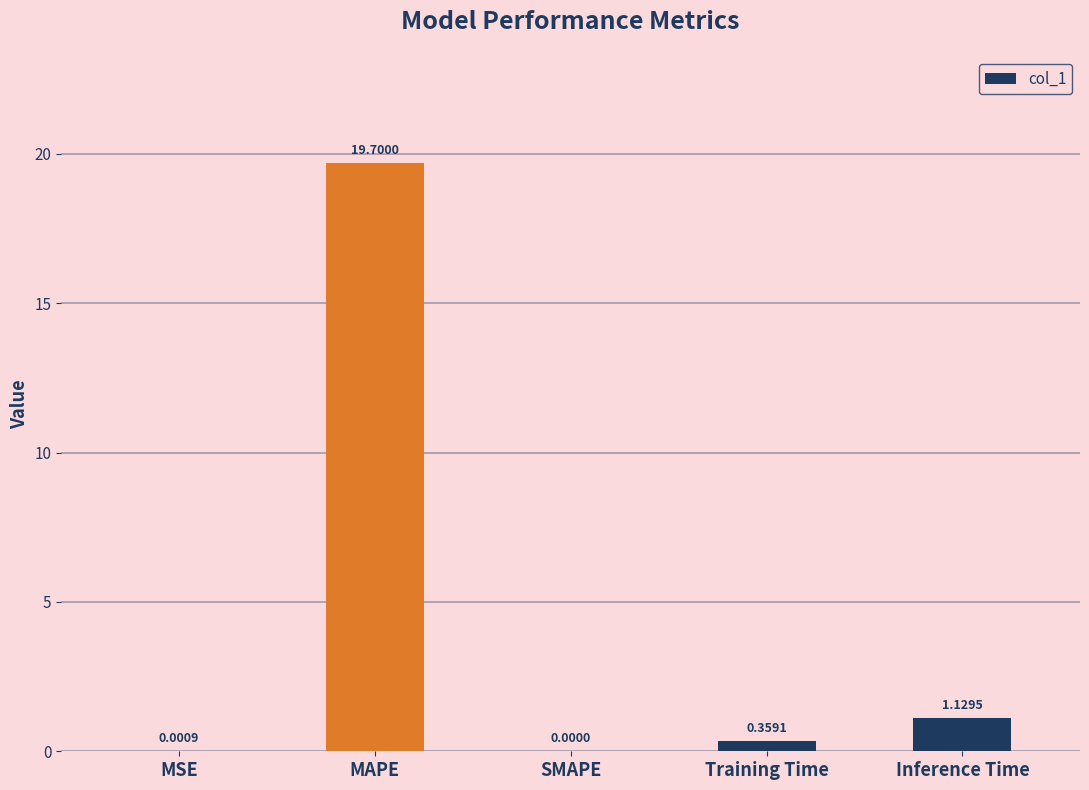

What is the difference between the values at SMAPE and MAPE?

19.7